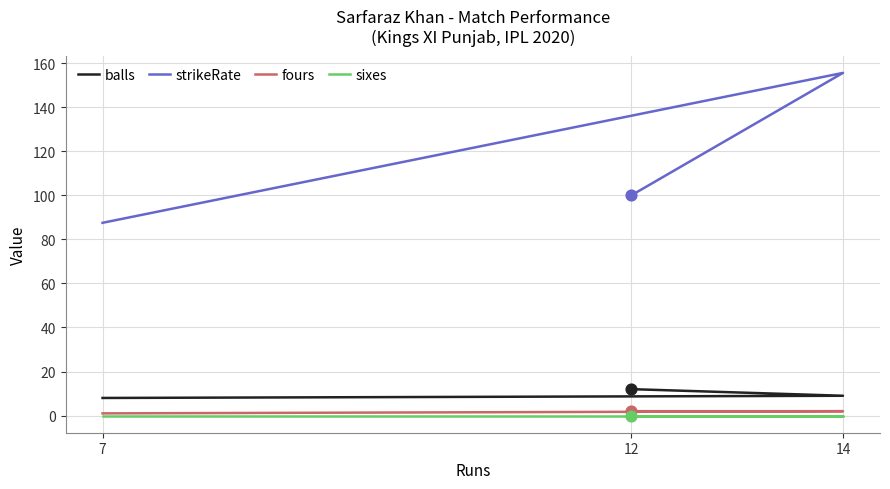

Which series contains the highest Y value?

strikeRate